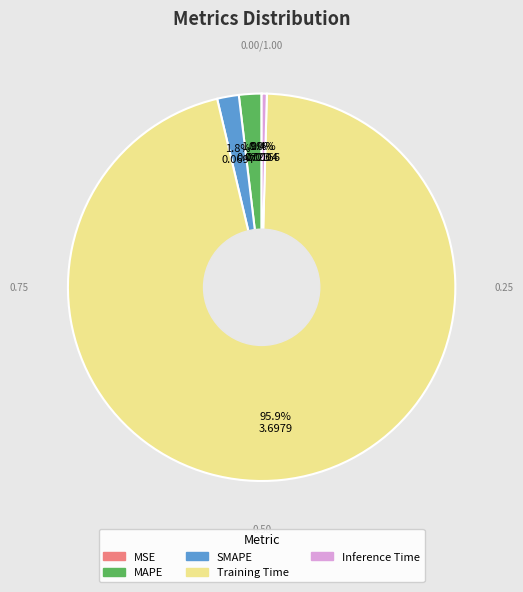

Is Training Time the majority of the pie?

Yes